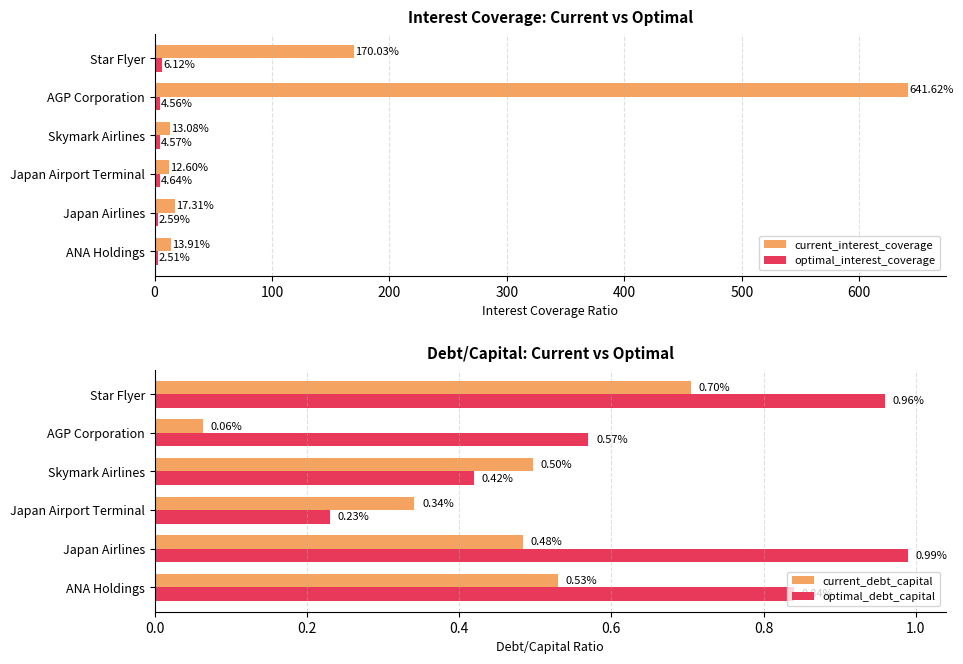

At how many categories does at least one series exceed 49?

2